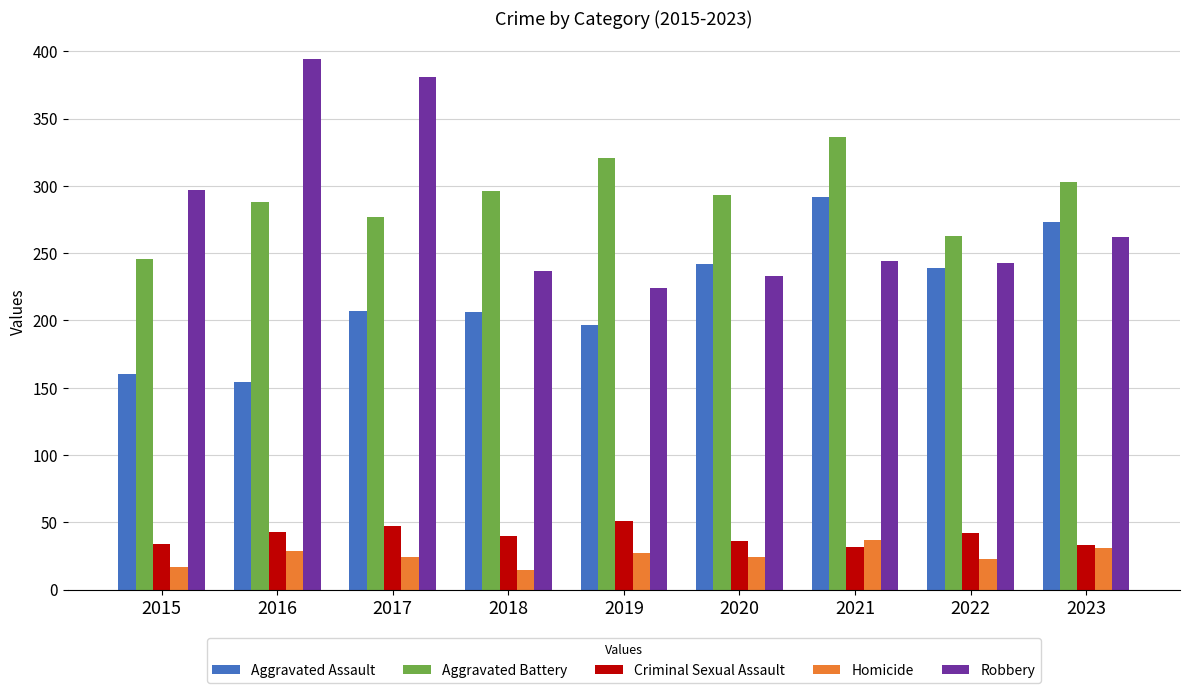

Is it true that Aggravated Assault equals 217 at 2015?

False